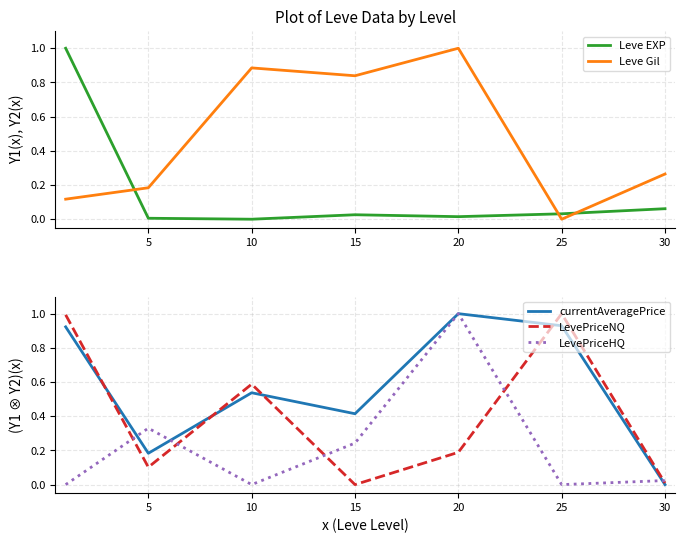

At which category is the sum across all series the highest?

20